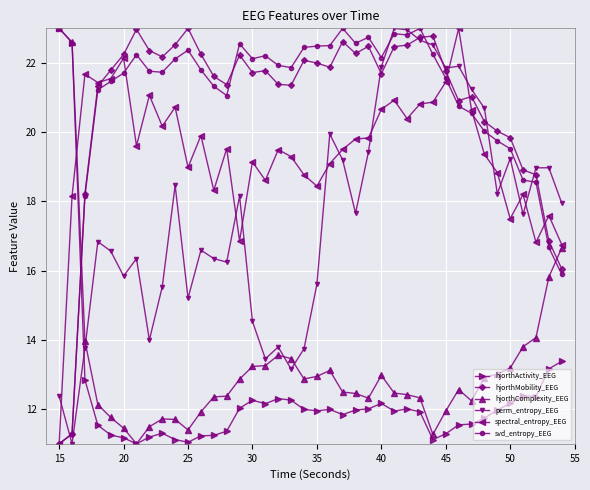

Does the chart display data point markers on the line(s)?

Yes